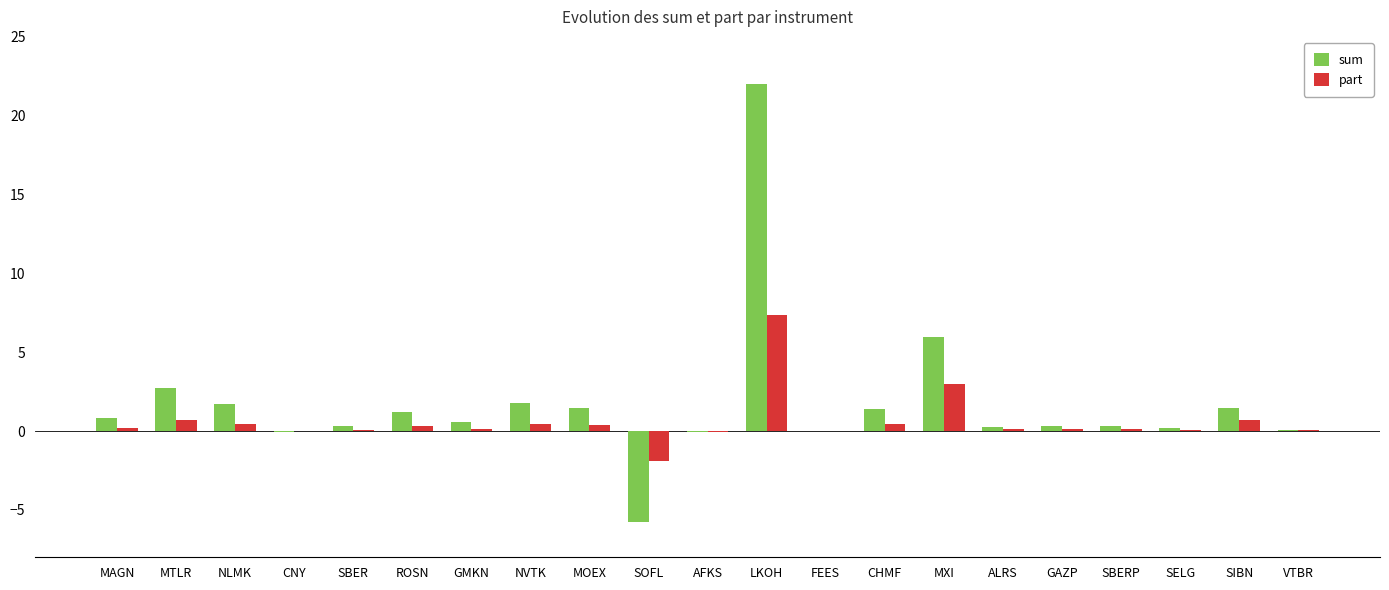

Between AFKS and MXI, which series saw the biggest shift?

sum